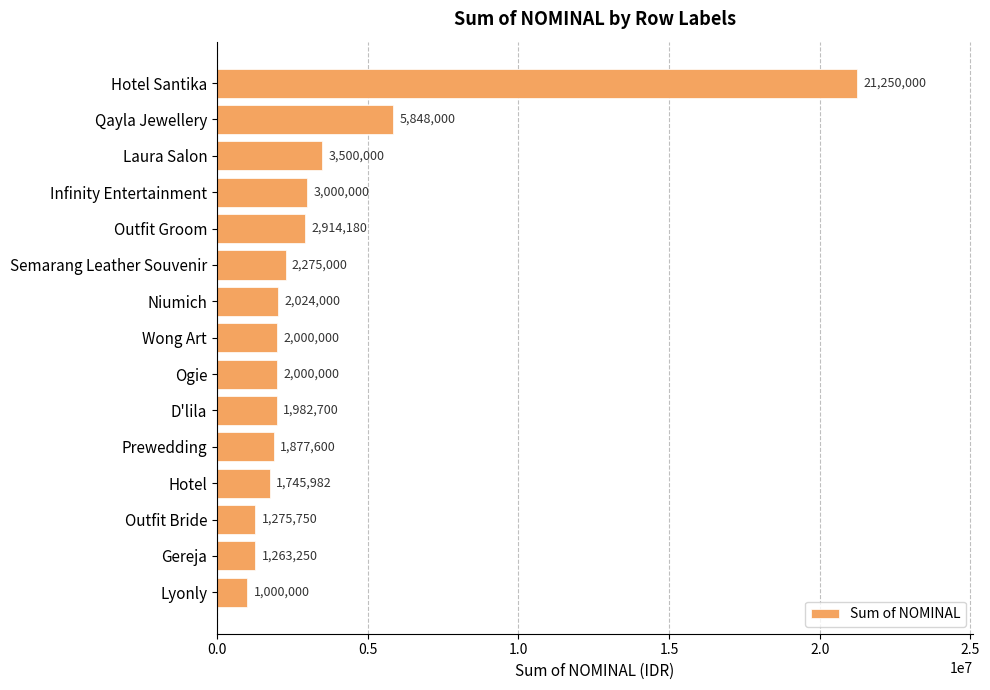

Reading bottom to top, list all the values displayed in this chart.

1000000	1263250	1275750	1745982	1877600	1982700	2000000	2000000	2024000	2275000	2914180	3000000	3500000	5848000	21250000